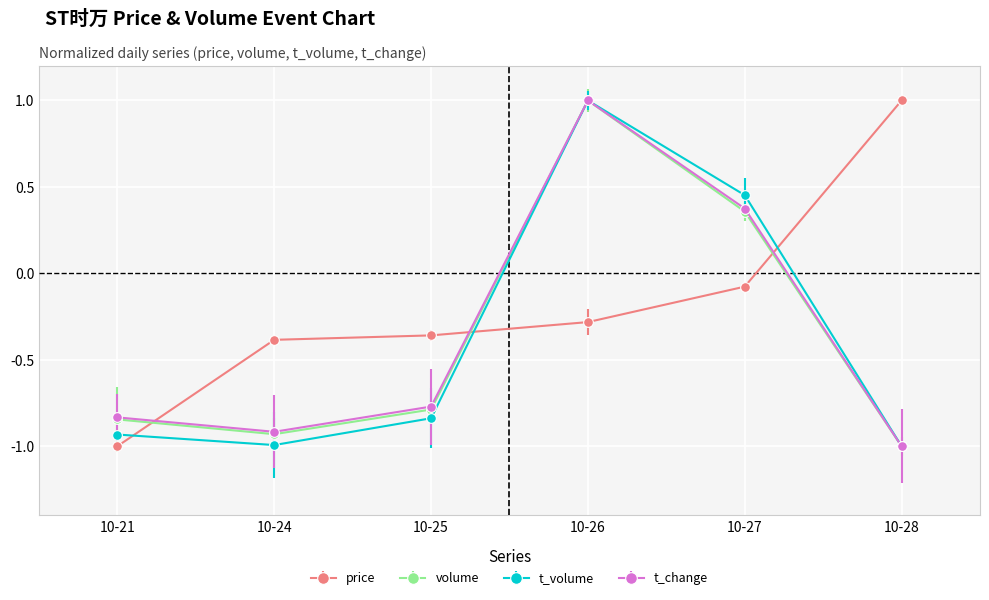

How many intersections are there between price and t_volume?

3